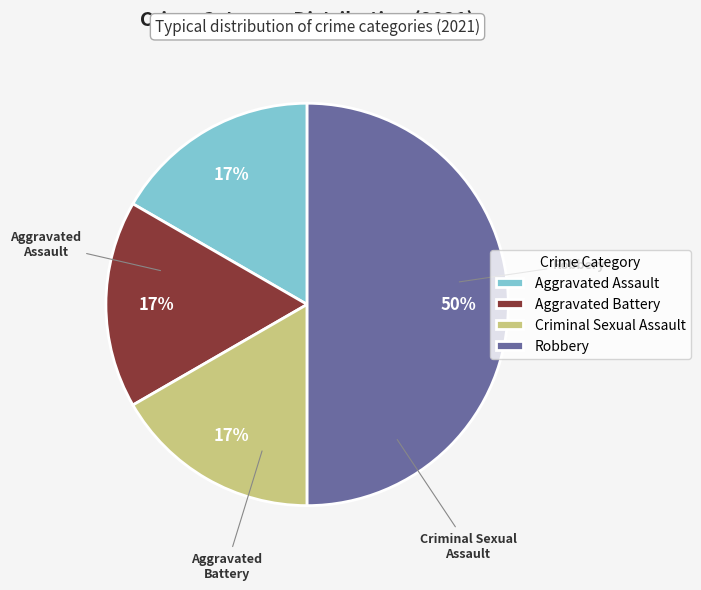

Is it true that Criminal Sexual Assault is 17% of the pie?

True